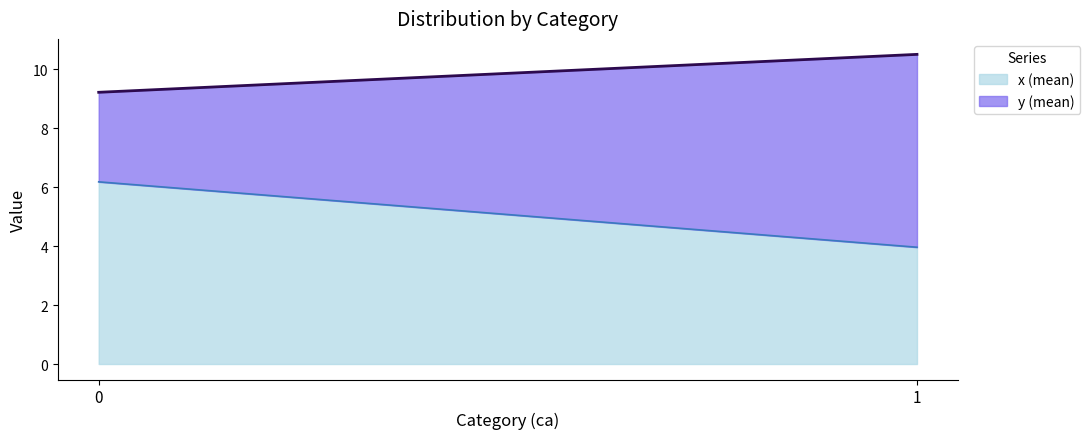

Rank the categories by x (mean) value from highest to lowest.

0, 1